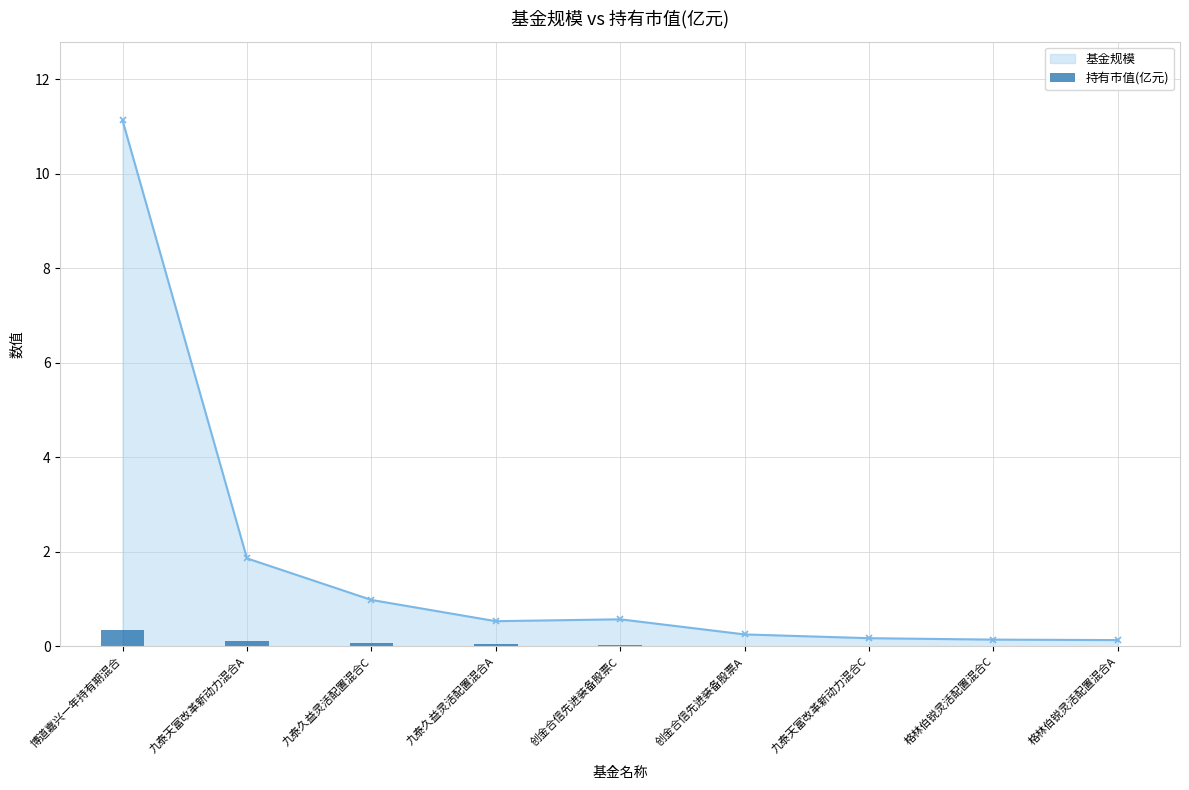

The 基金规模 series shows 2.8 at 博道嘉兴一年持有期混合. True or false?

False